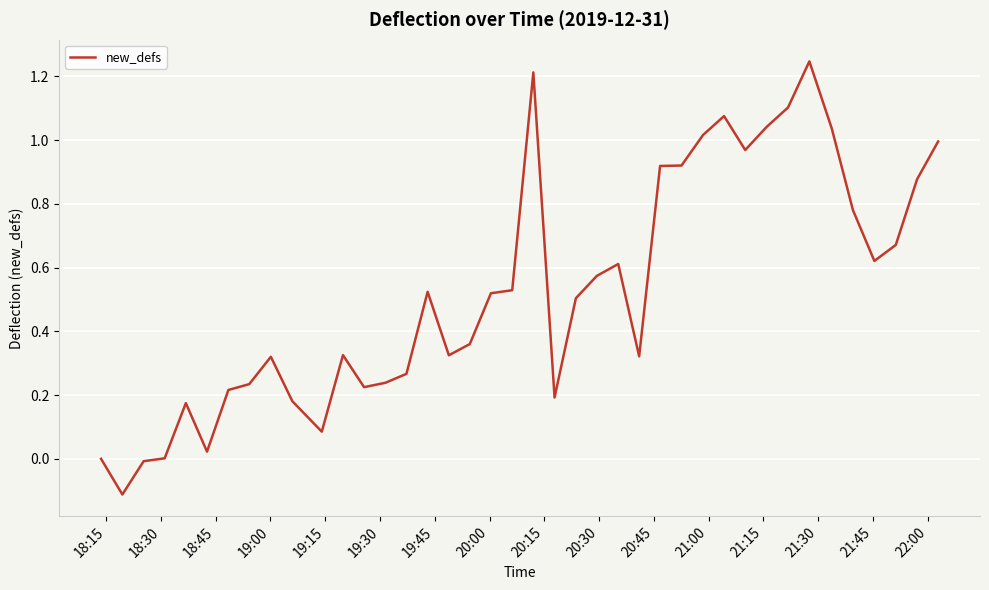

Does the chart have visible grid lines?

Yes